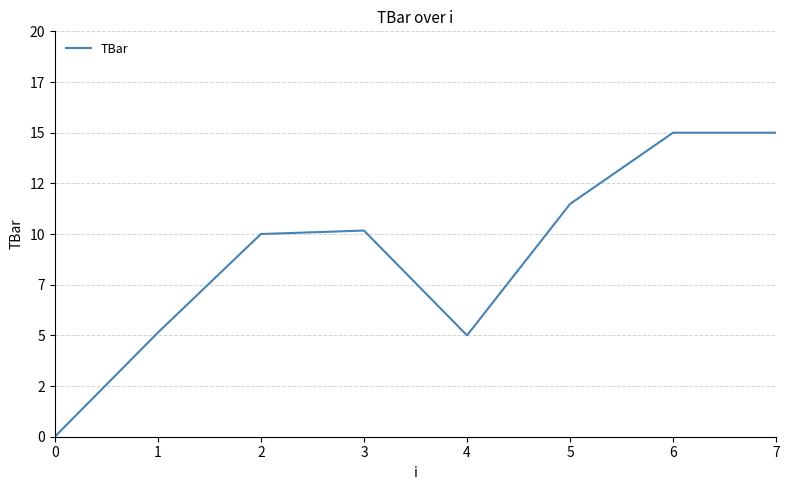

Is this an area chart (filled region under the line)?

No